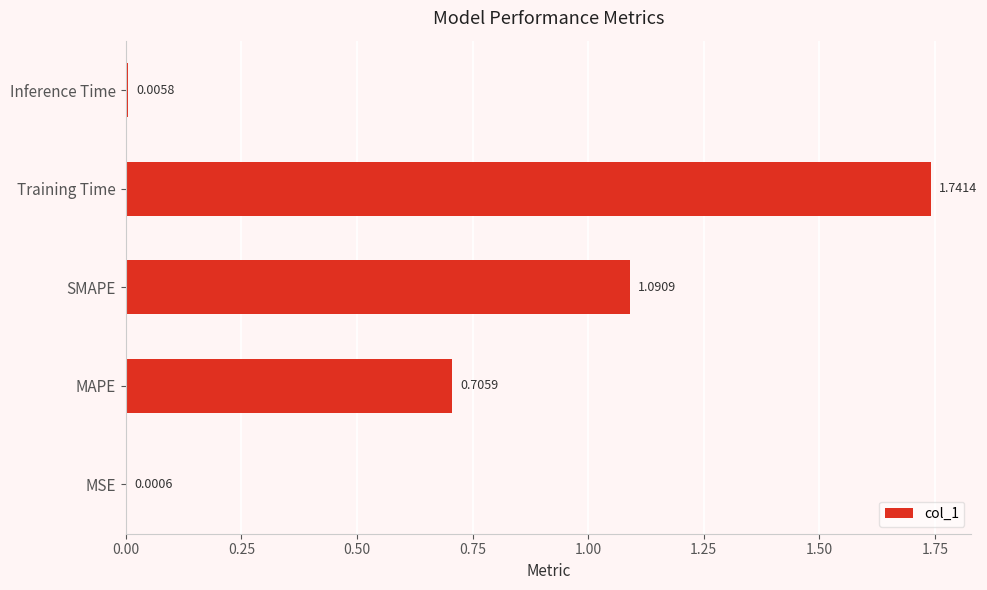

What is the sum of all values?

3.5